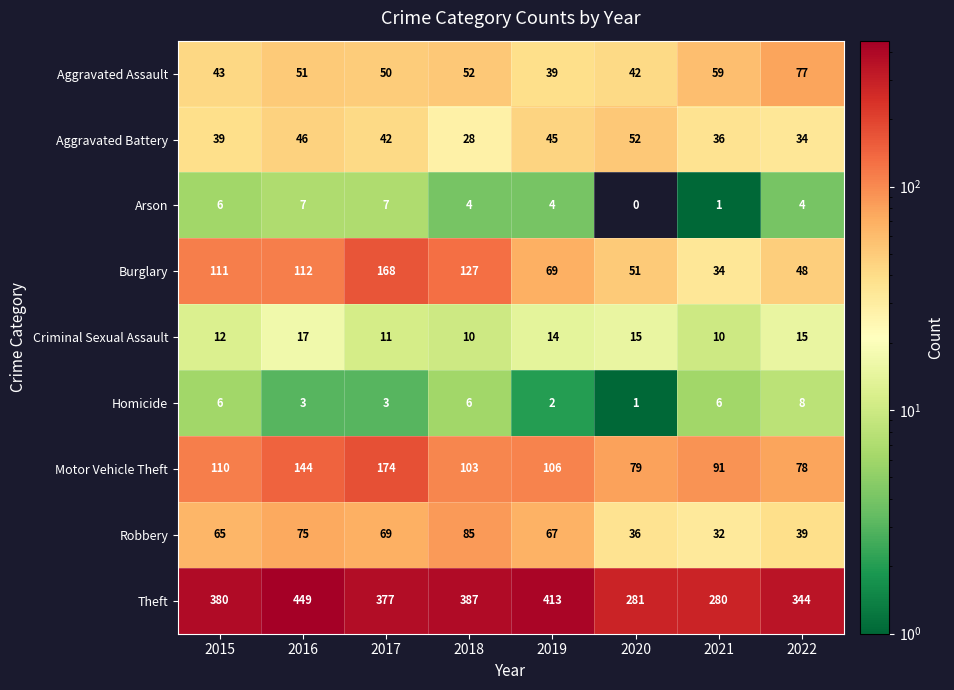

Where does the Aggravated Battery series first go above 42?

2016